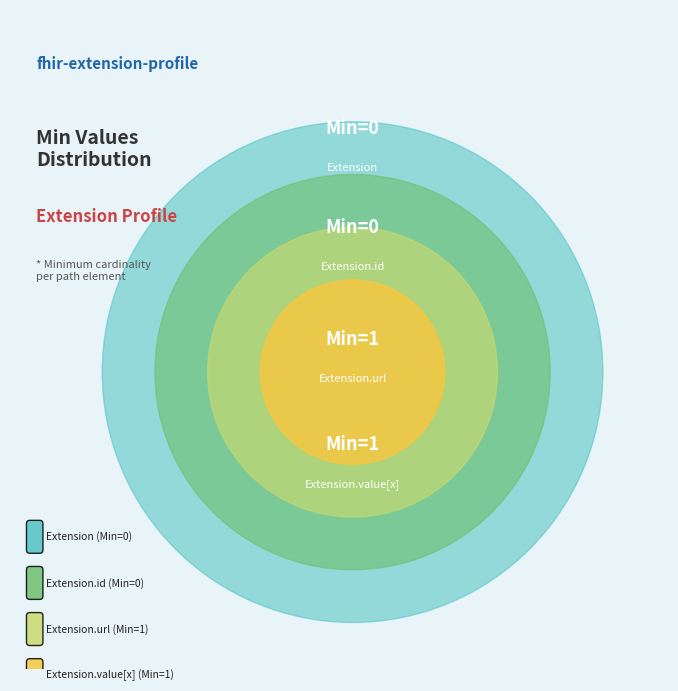

Is it true that Extension.url is 50% of the pie?

True